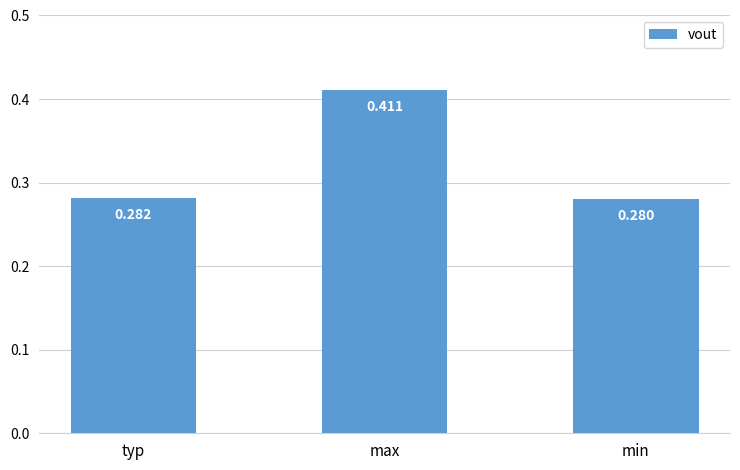

How many bars are there in total?

3